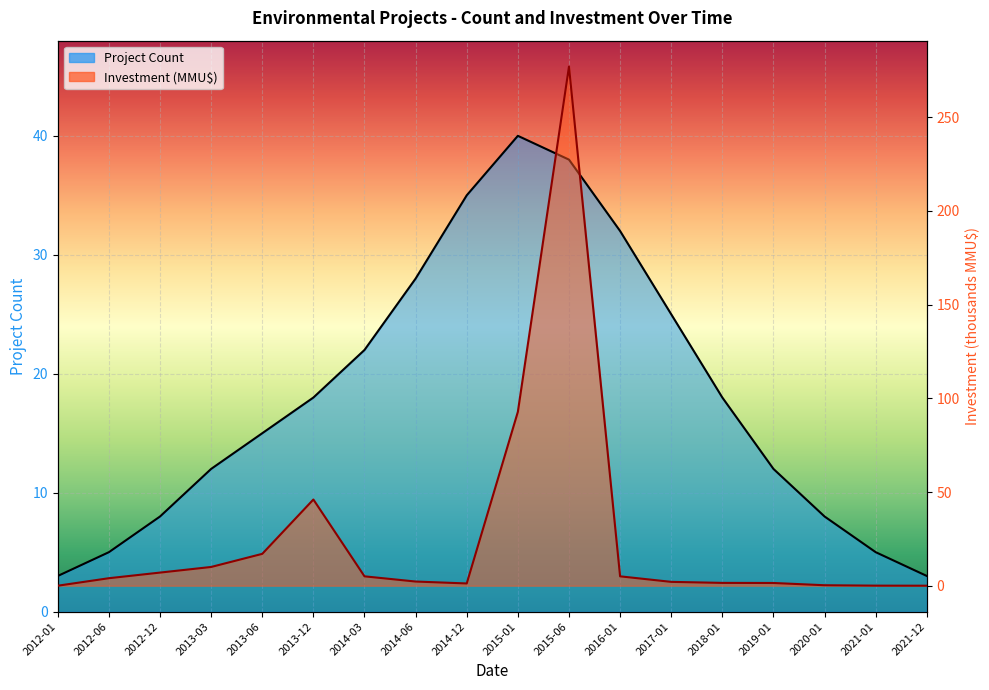

What is the sum of all Investment (line) values?

472.5